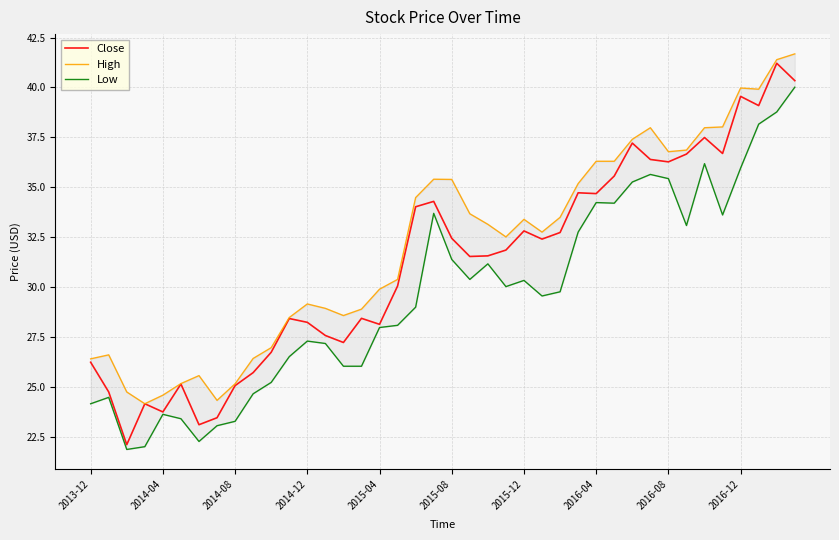

How many interior local valleys does the Low series have?

8